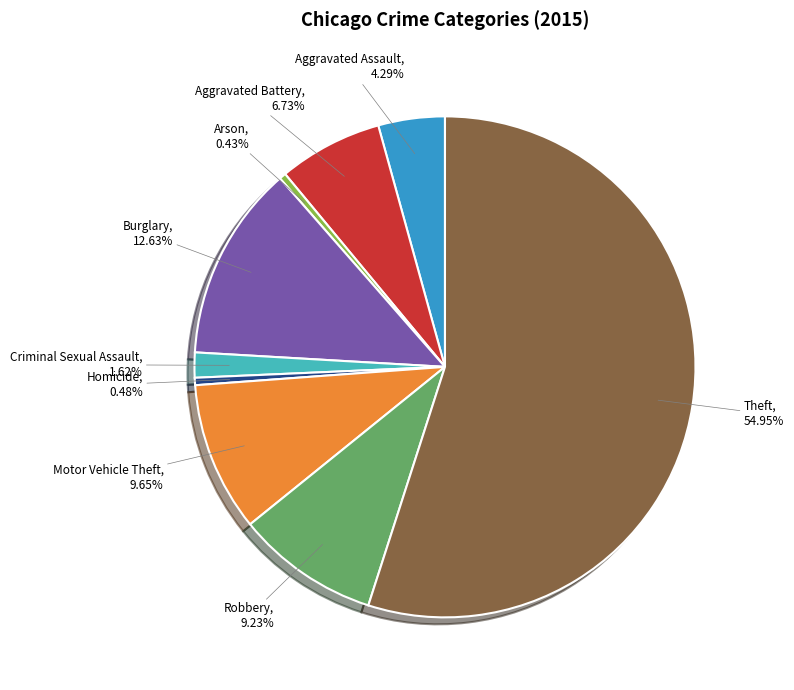

To the nearest percent, what is the combined percentage of Theft and Robbery?

64%